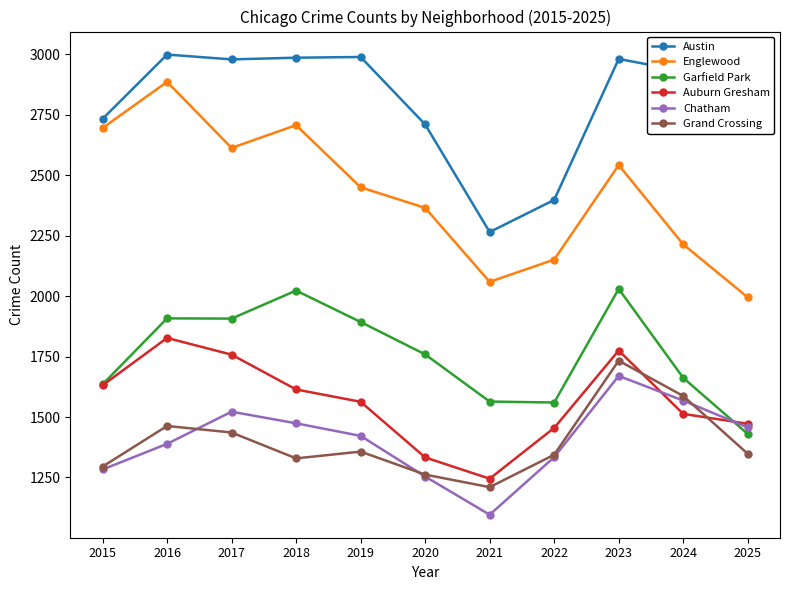

True or false: Englewood and Grand Crossing cross at least once.

False